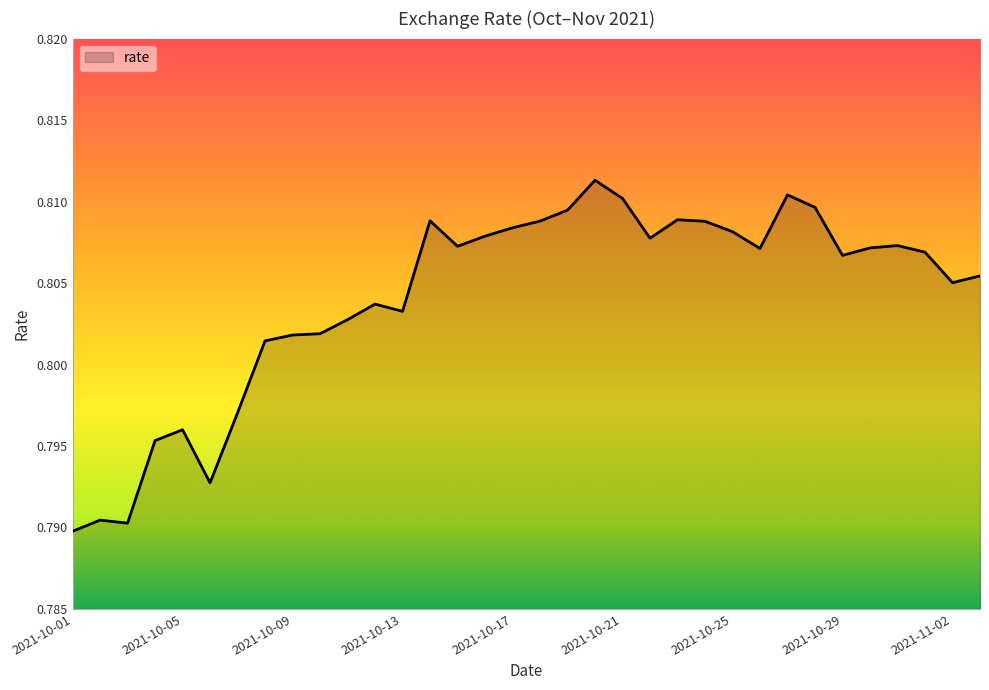

Rank the categories by value from highest to lowest.

2021-10-20, 2021-10-27, 2021-10-21, 2021-10-28, 2021-10-19, 2021-10-23, 2021-10-14, 2021-10-18, 2021-10-24, 2021-10-17, 2021-10-25, 2021-10-16, 2021-10-22, 2021-10-31, 2021-10-15, 2021-10-30, 2021-10-26, 2021-11-01, 2021-10-29, 2021-11-03, 2021-11-02, 2021-10-12, 2021-10-13, 2021-10-11, 2021-10-10, 2021-10-09, 2021-10-08, 2021-10-07, 2021-10-05, 2021-10-04, 2021-10-06, 2021-10-02, 2021-10-03, 2021-10-01